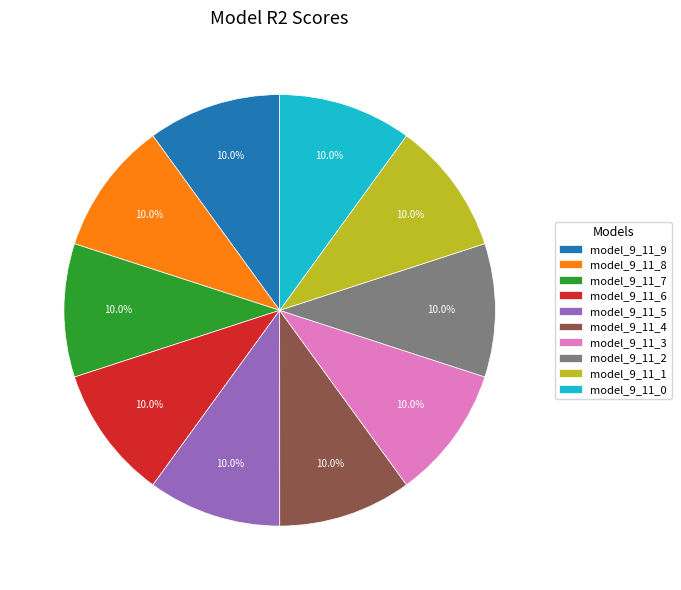

Is there a majority slice in this chart?

No